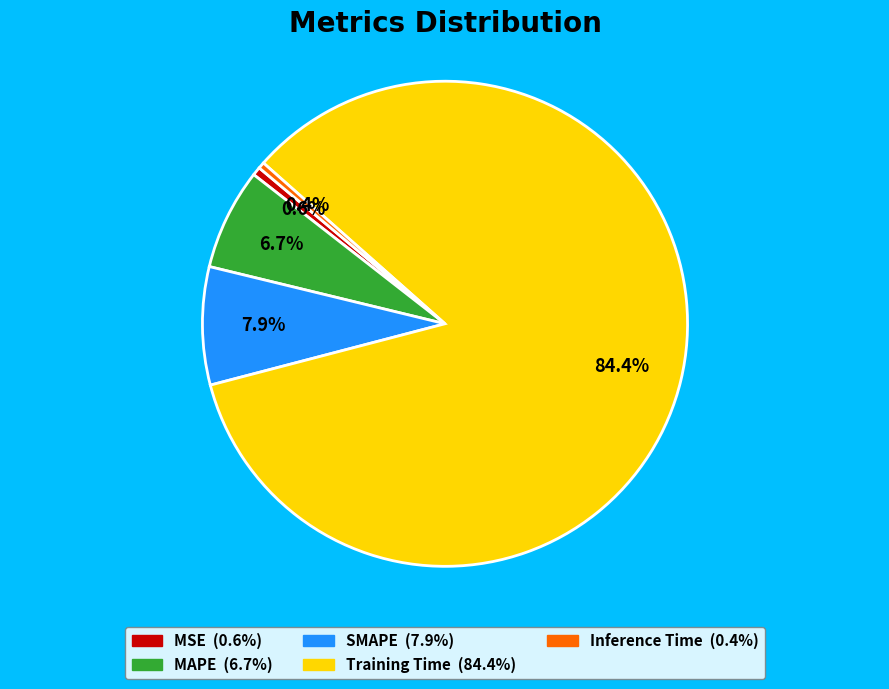

Count the number of slices in the pie.

5